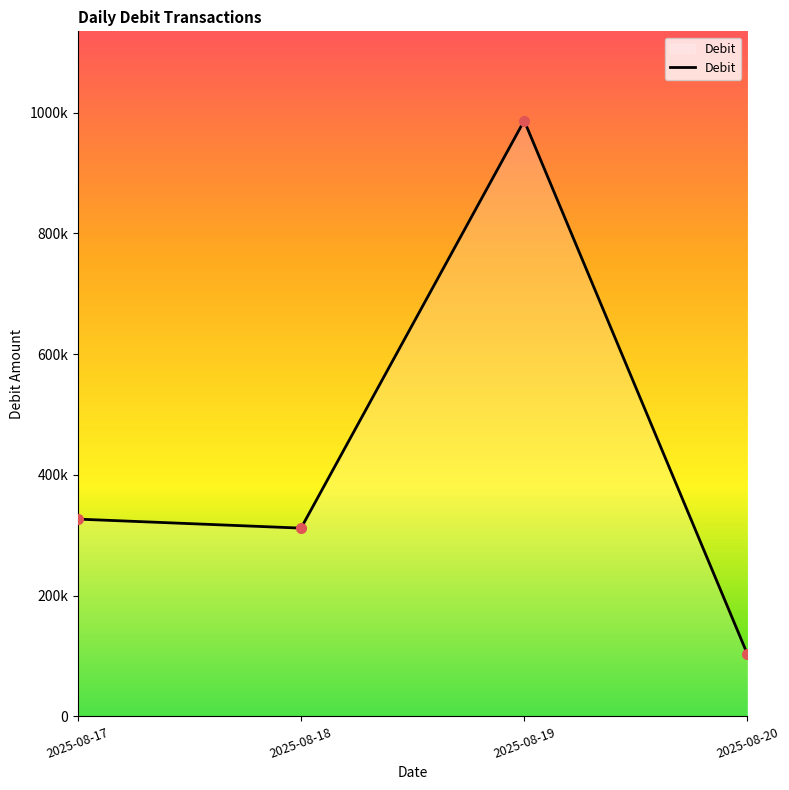

Is this an area chart (filled region under the line)?

Yes